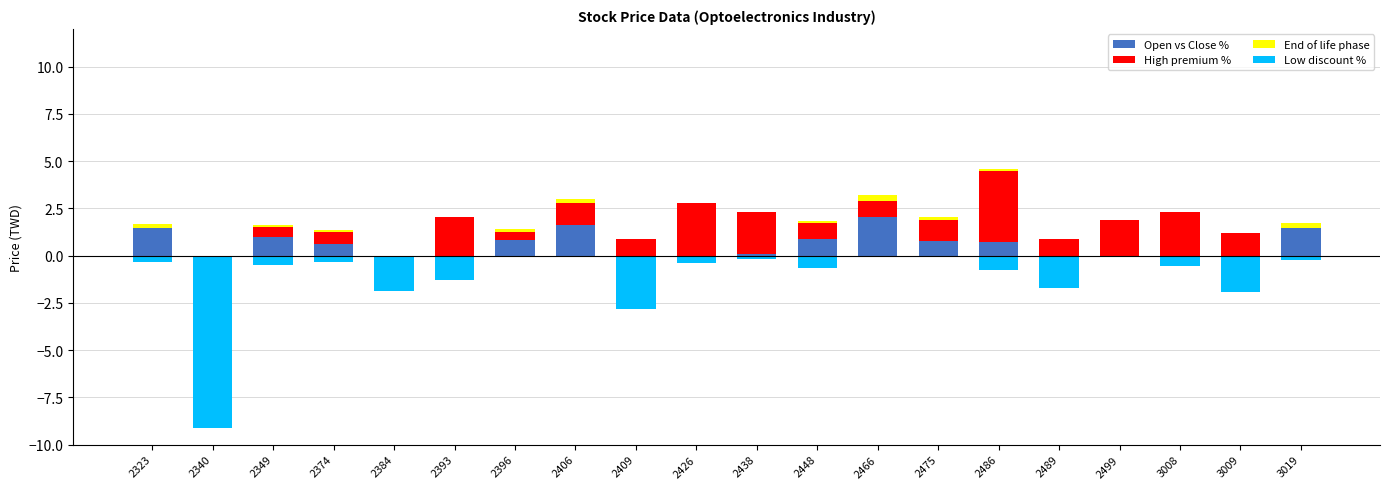

At which category is the sum across all series the highest?

2486